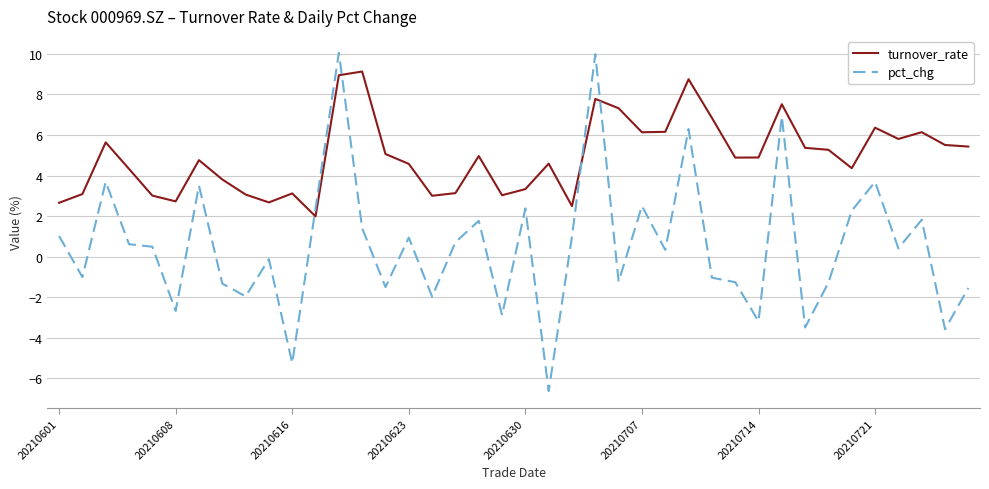

List the series in order of their peak value, lowest first.

turnover_rate, pct_chg